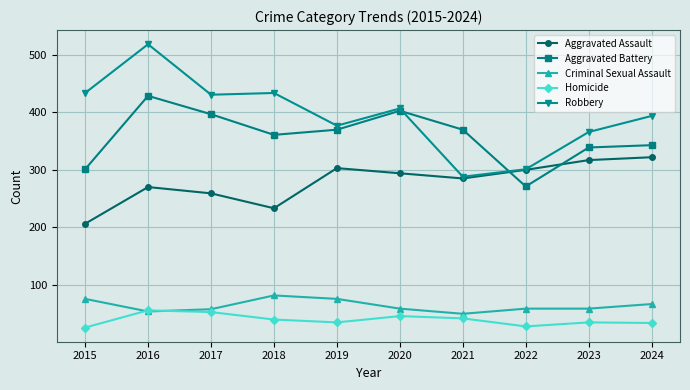

What is the value of the Homicide point at the 8th from the left?

27